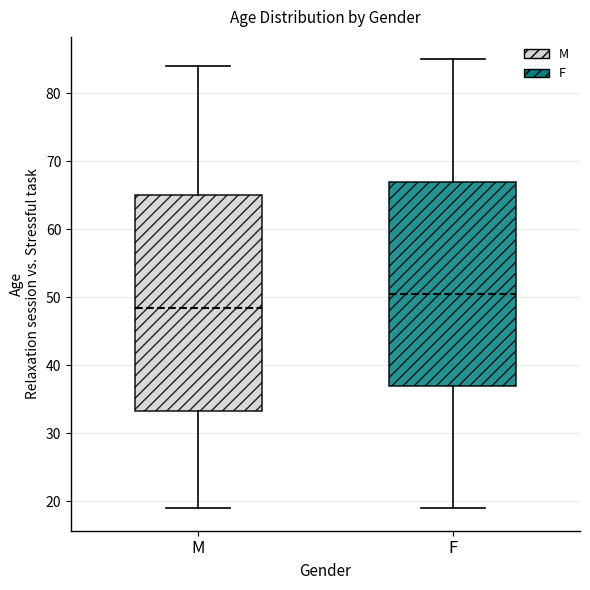

Where is the upper edge of the box for F on the y-axis? The values are not printed on the chart, so give them approximately, as read against the axis.

67